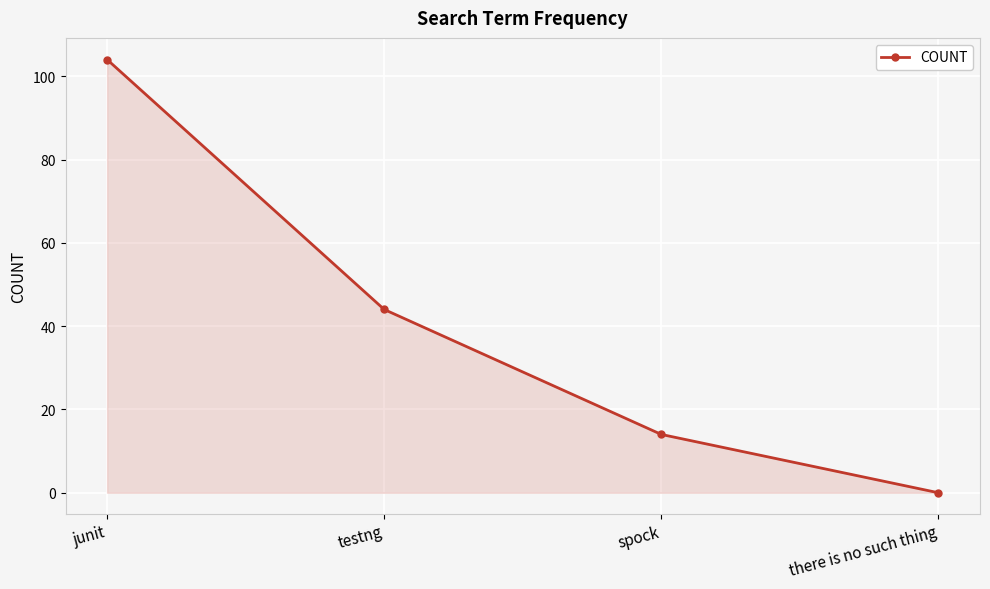

Count the values in the range 14 to 104.

3